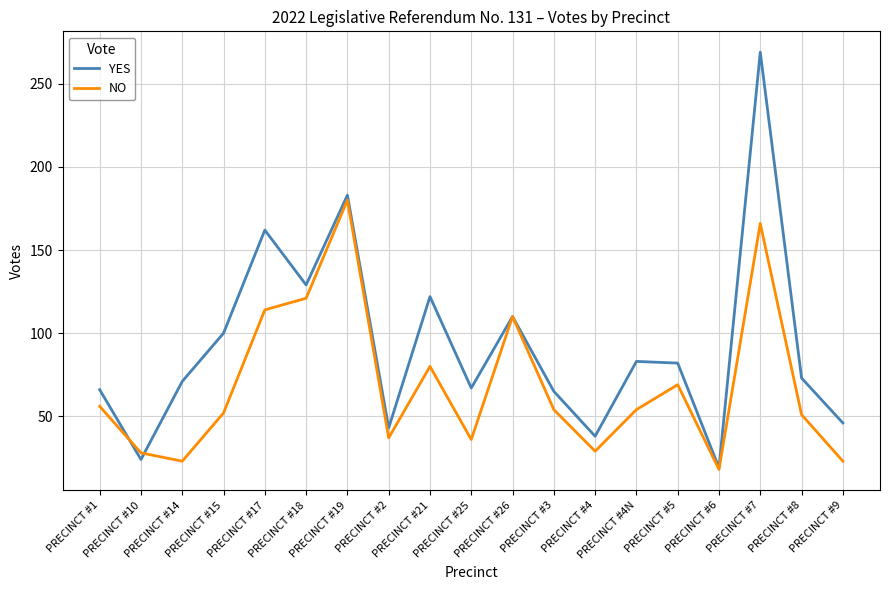

What are all the series names shown in the legend?

YES, NO